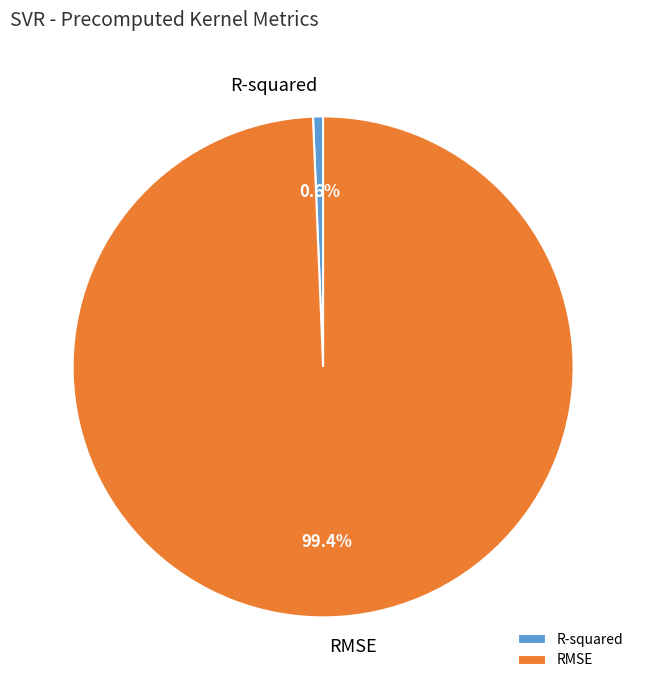

The R-squared slice represents 1% of the pie. True or false?

True